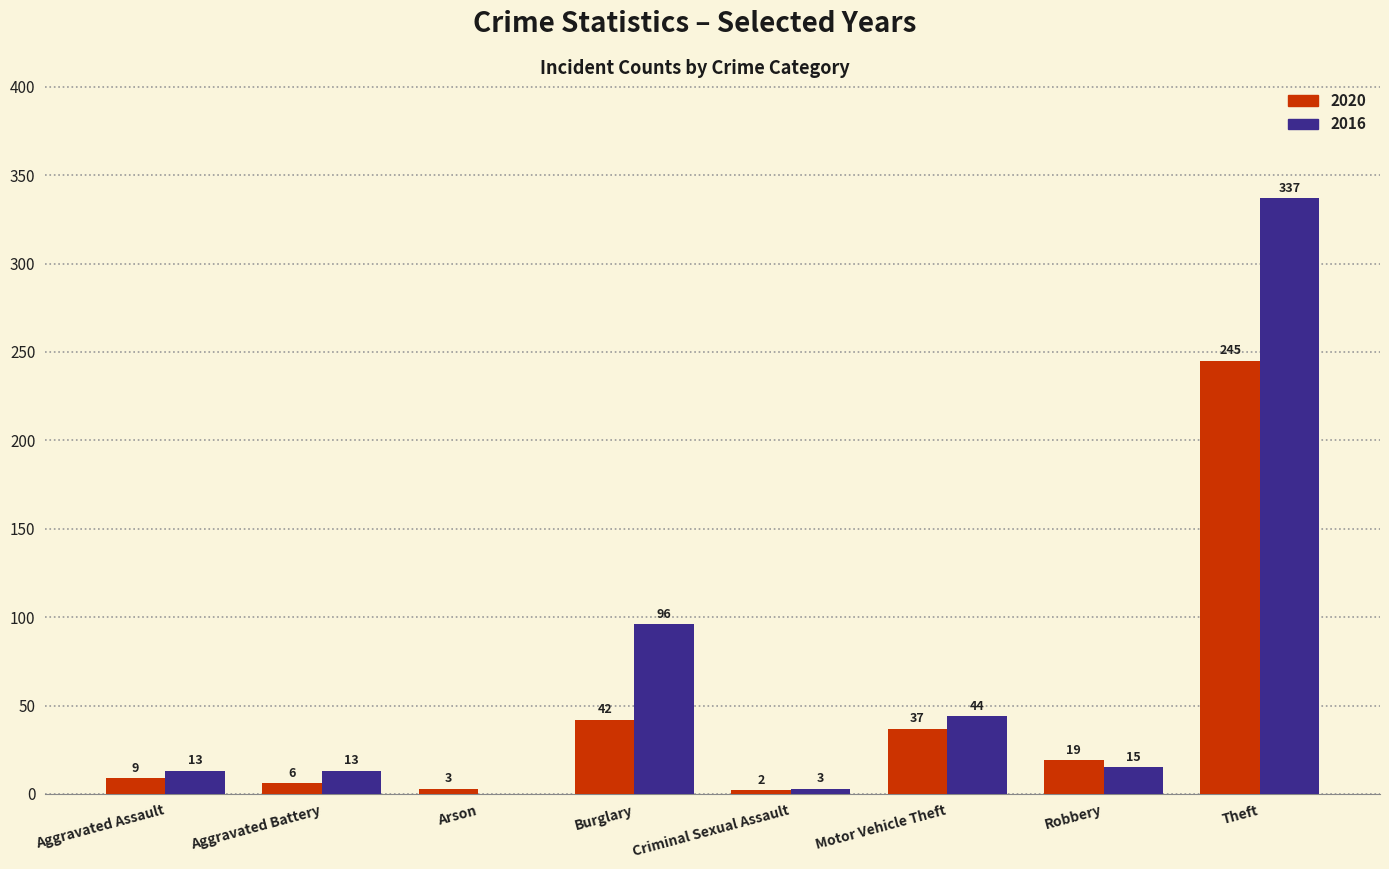

How many groups of bars are there?

8